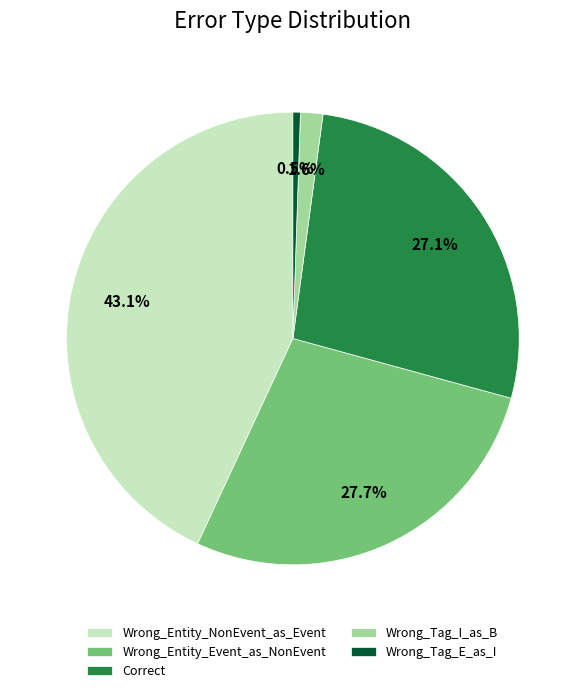

To the nearest percent, what is the combined percentage of Wrong_Entity_NonEvent_as_Event and Wrong_Entity_Event_as_NonEvent?

71%